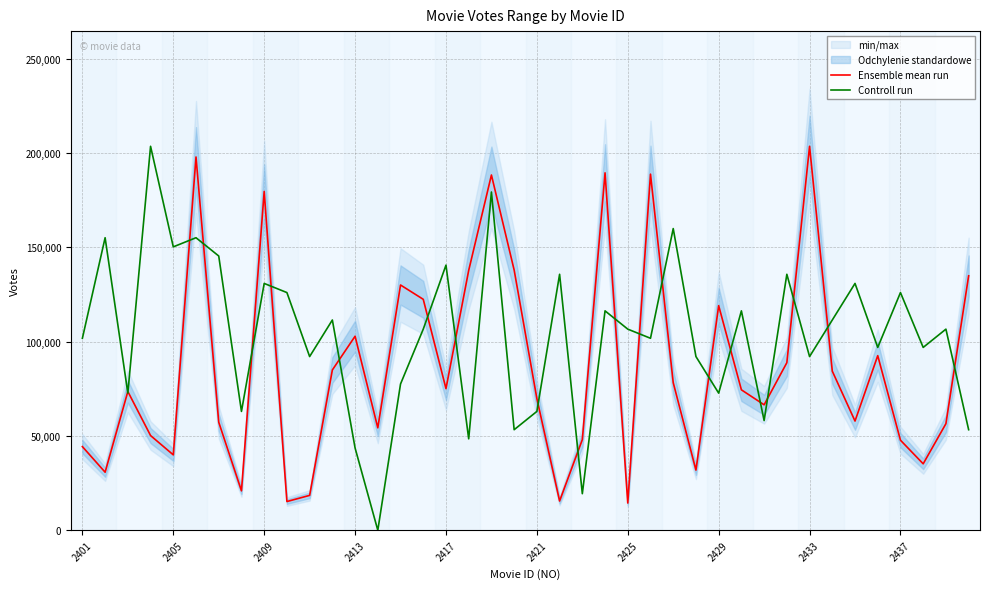

List the series in order of their overall mean, highest first.

Controll run, Ensemble mean run